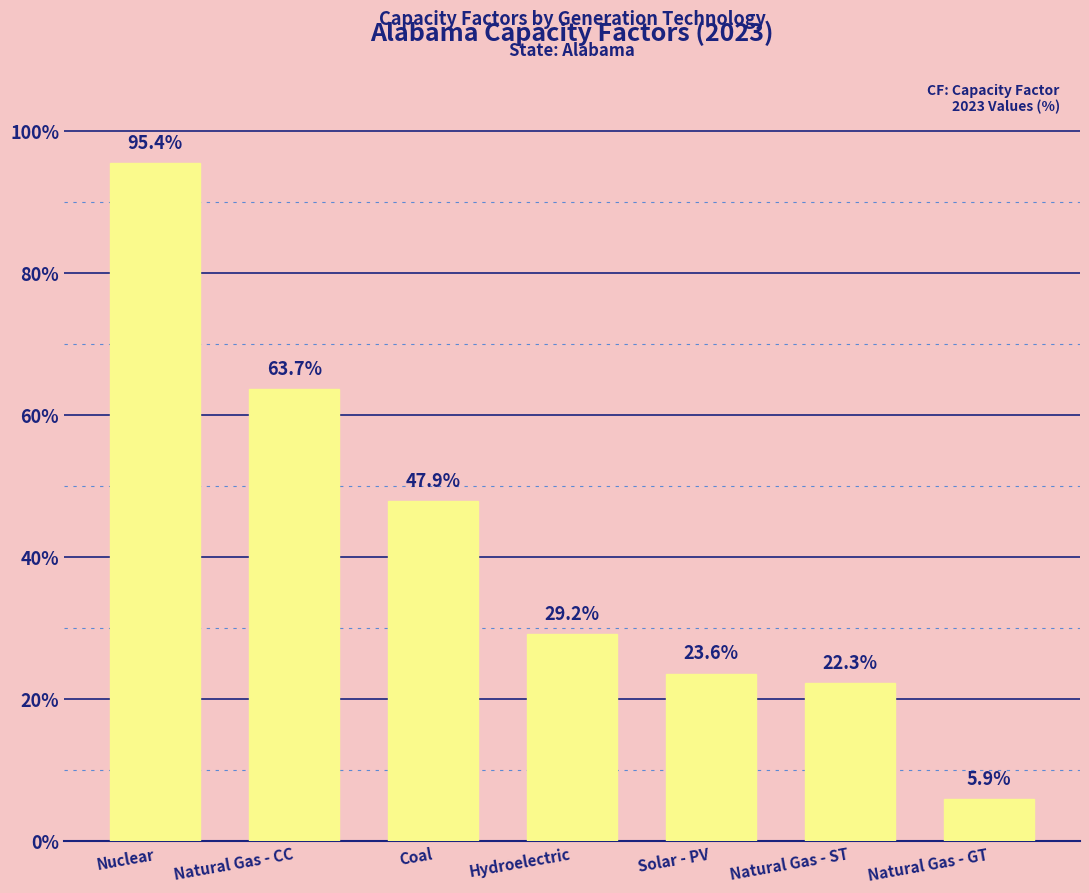

What is the greatest value displayed?

95.4